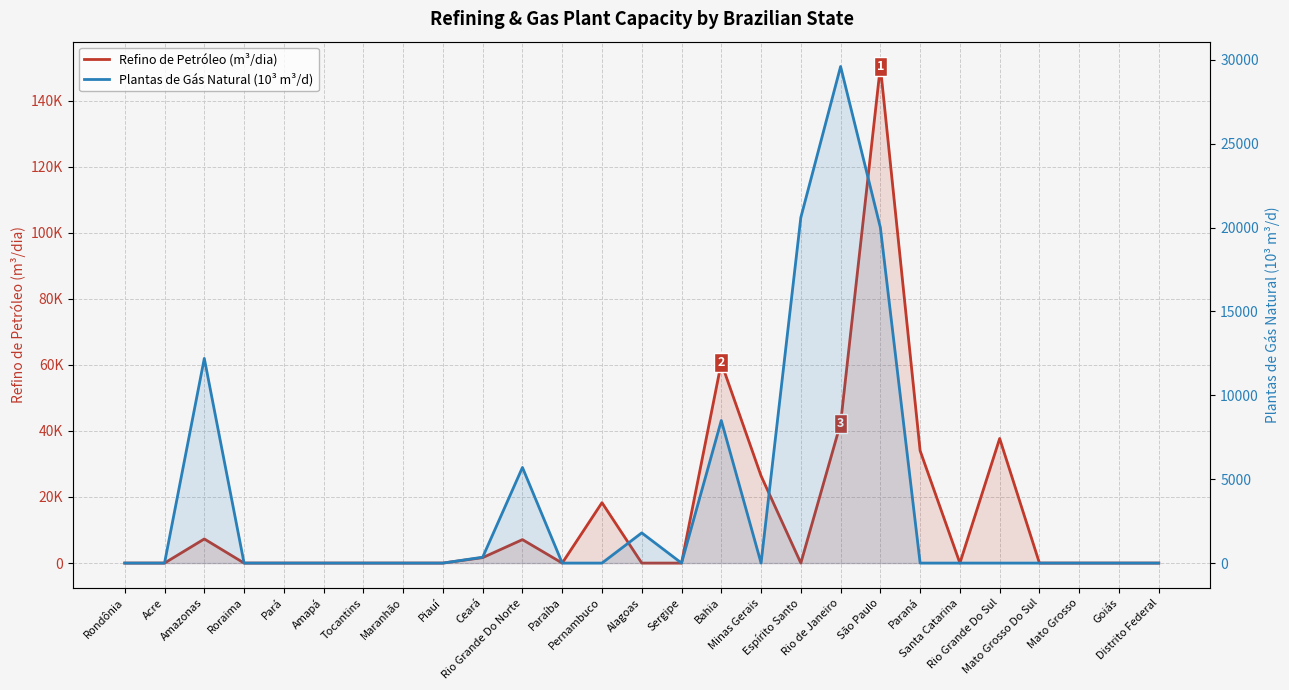

How many interior local peaks does the Refino de Petróleo (m³/dia) series have?

6